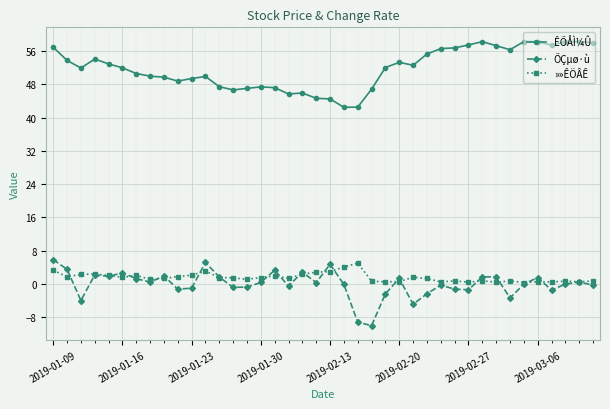

What is the value of the ÊÕÅÌ¼Û point at the 38th from the left?

58.3